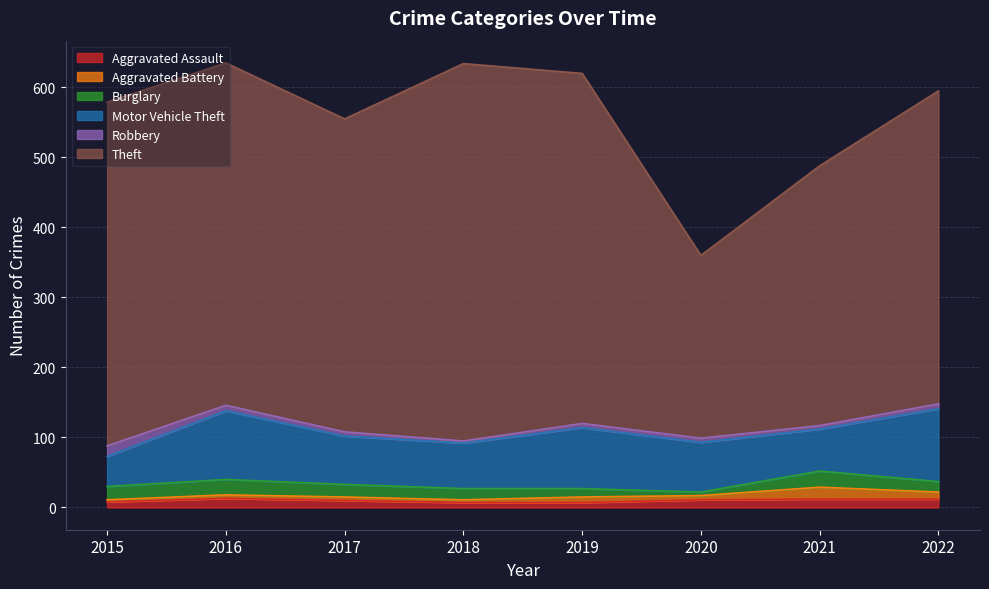

At which category is the sum across all series the highest?

2016